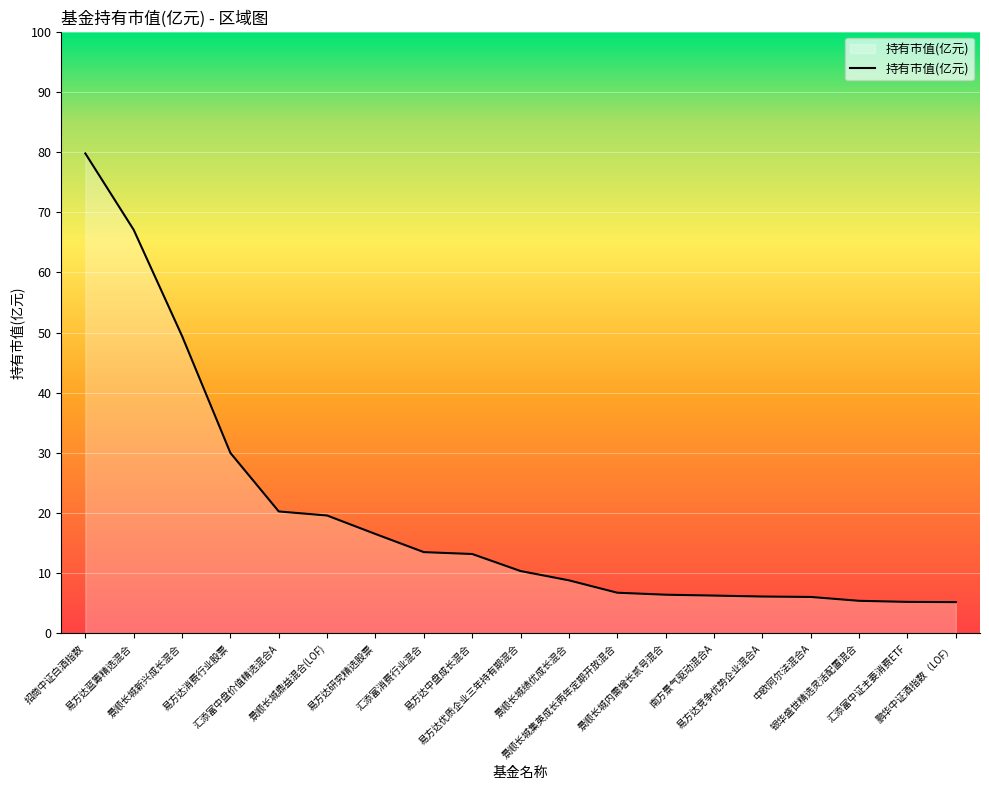

What is the greatest value displayed?

79.8